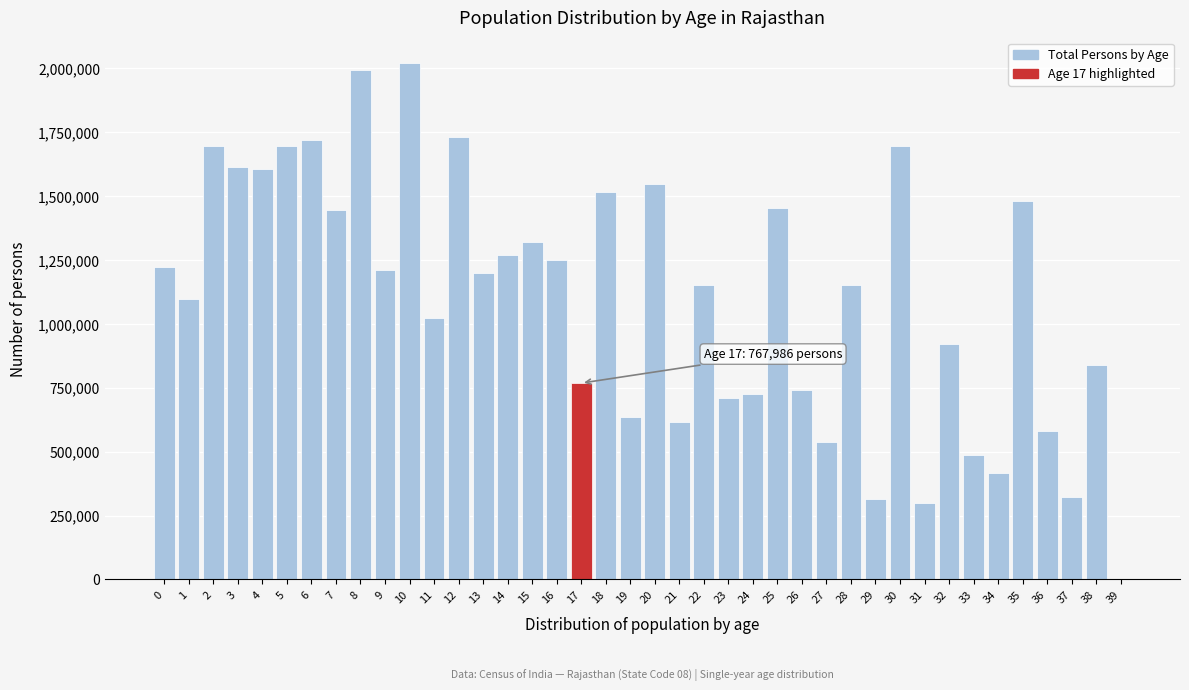

What is the greatest value displayed?

2019681